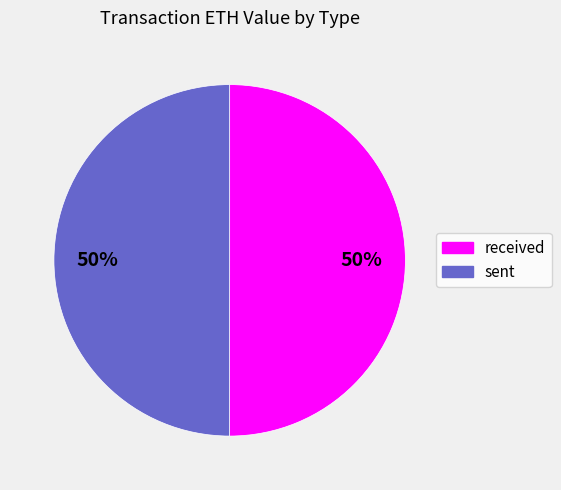

True or false: sent accounts for 38% of the total.

False